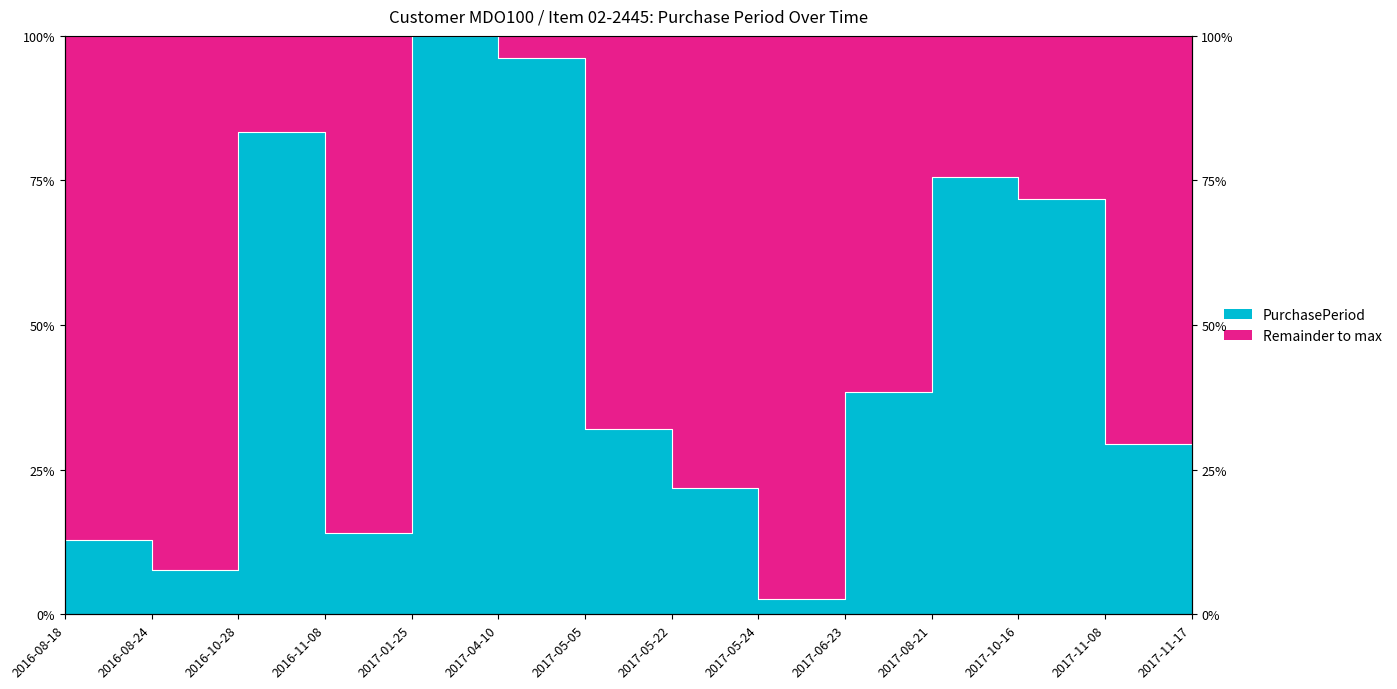

Reading left to right, transcribe all the data shown in this chart.

2016-08-18=12.8	2016-08-24=7.7	2016-10-28=83.3	2016-11-08=14.1	2017-01-25=100.0	2017-04-10=96.2	2017-05-05=32.1	2017-05-22=21.8	2017-05-24=2.6	2017-06-23=38.5	2017-08-21=75.6	2017-10-16=71.8	2017-11-08=29.5	2017-11-17=11.5